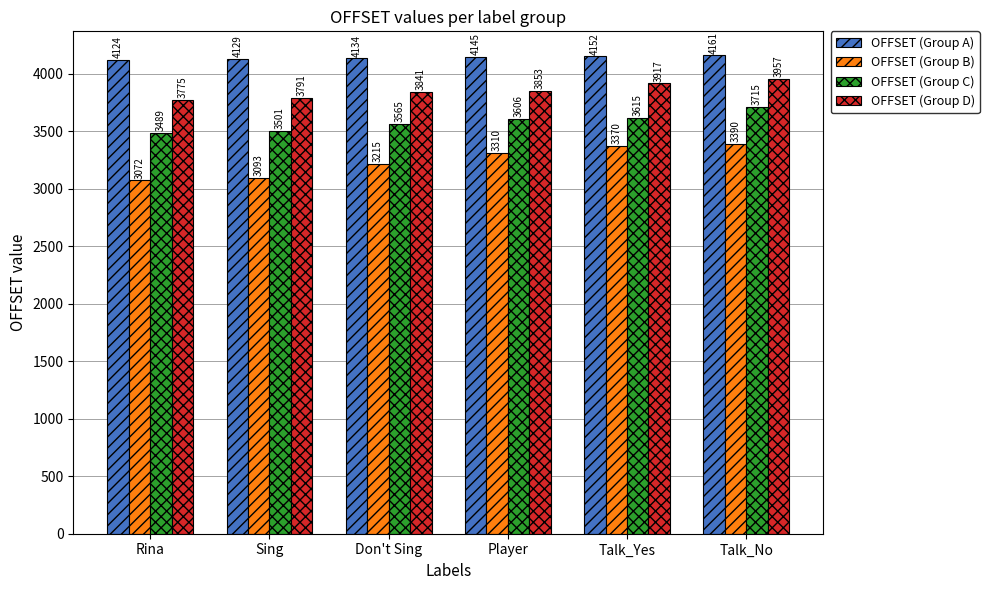

What is the lowest value of the OFFSET (Group C) series?

3489